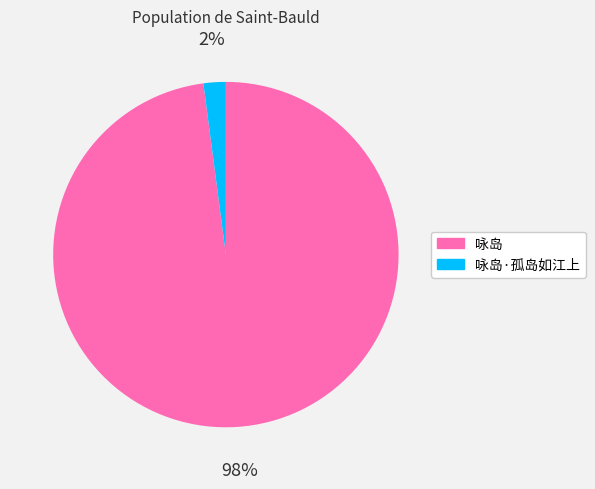

Is it true that 咏岛·孤岛如江上 is 2% of the pie?

True